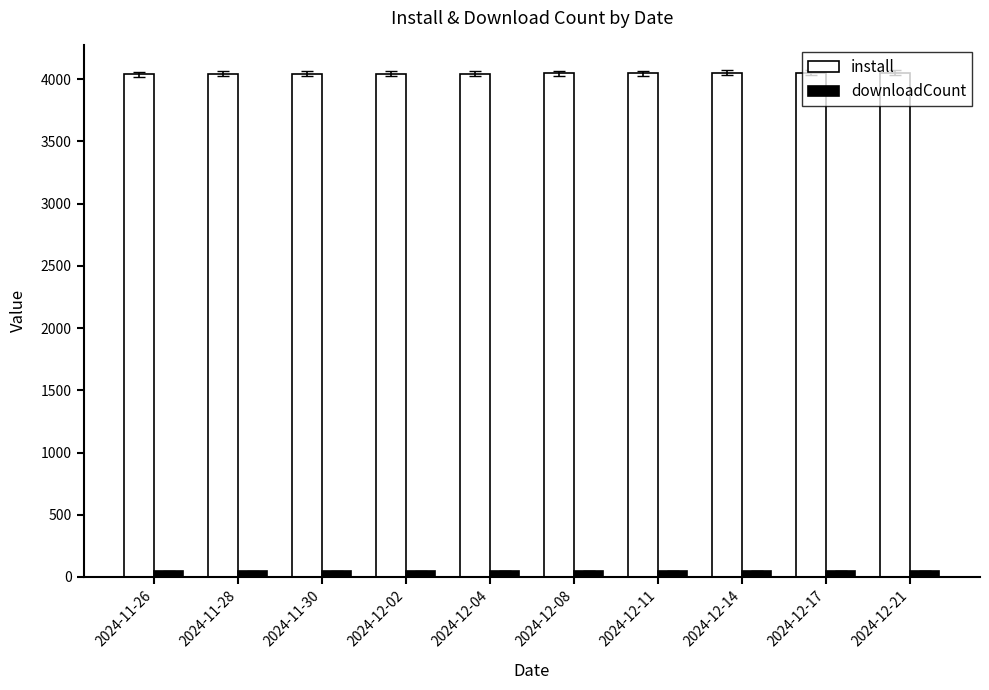

Read the install value at 2024-12-04.

4046